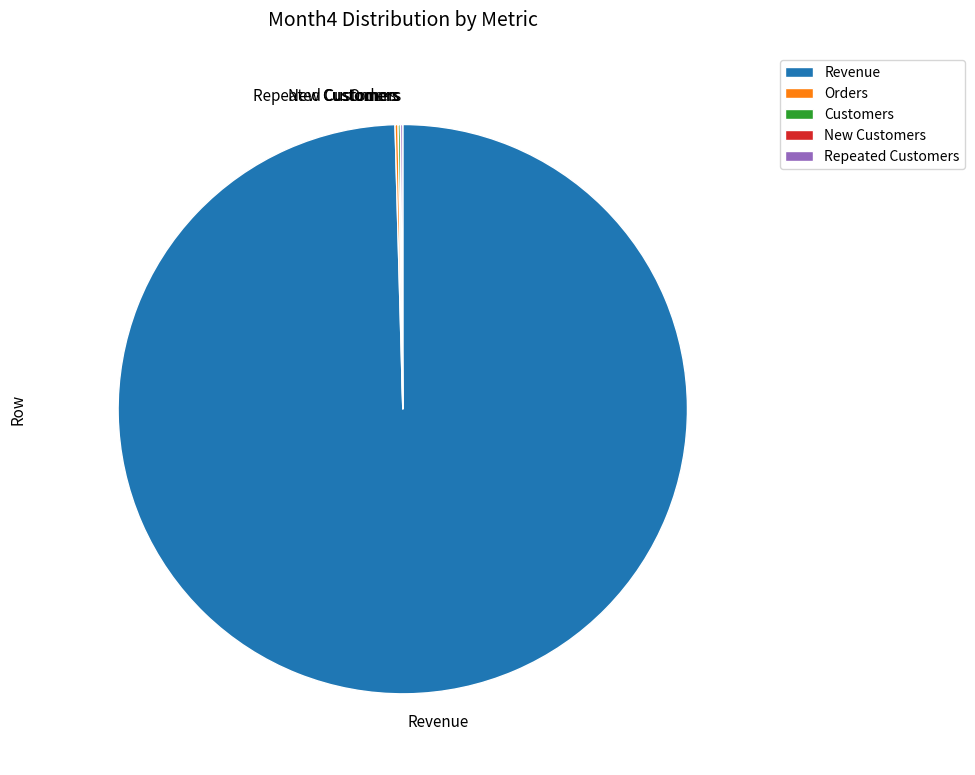

Is there a majority slice in this chart?

Yes